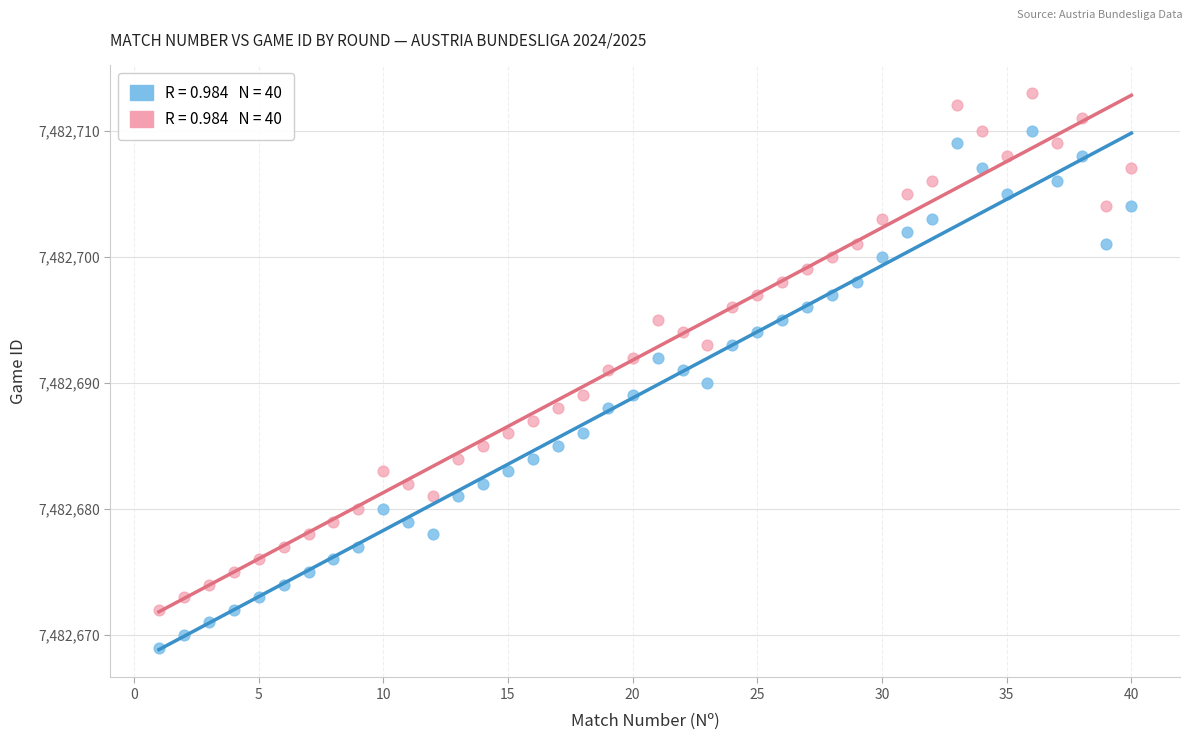

Across all data points, what is the range of Y values (max minus min)?

44